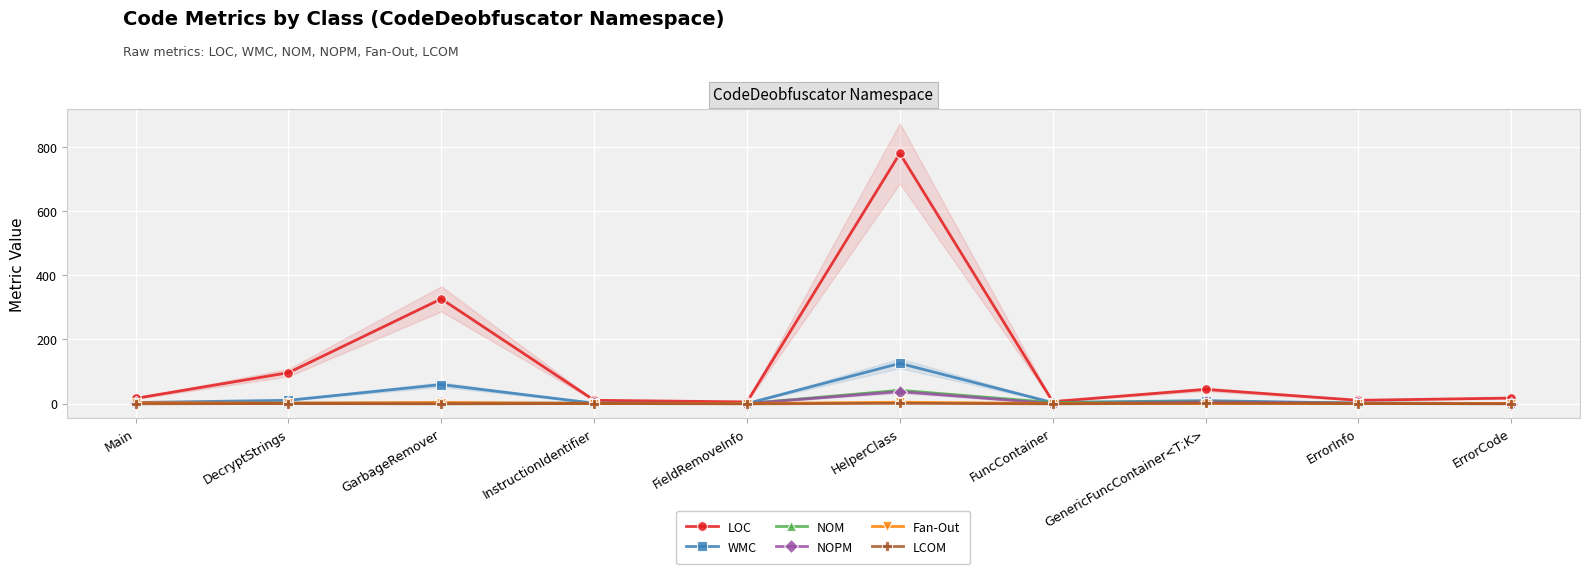

Which series has the largest total across all categories?

LOC